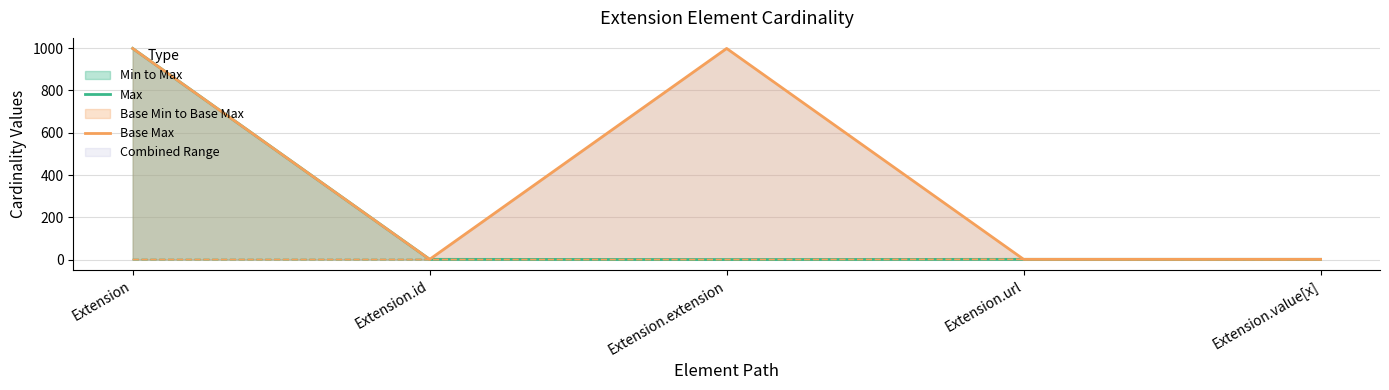

What is the difference between the Base Max values at Extension.url and Extension?

998